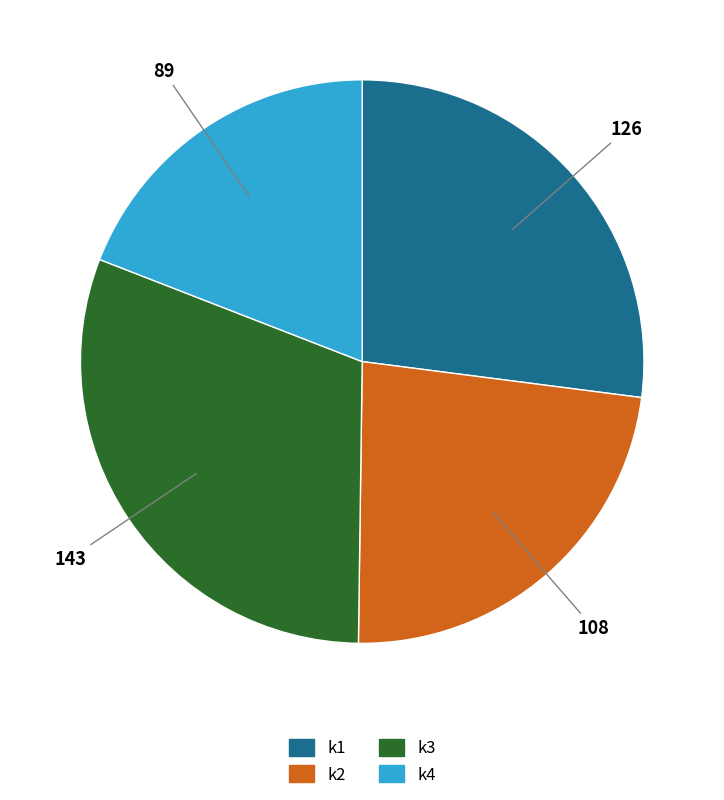

Is there any slice that represents more than half of the pie?

No